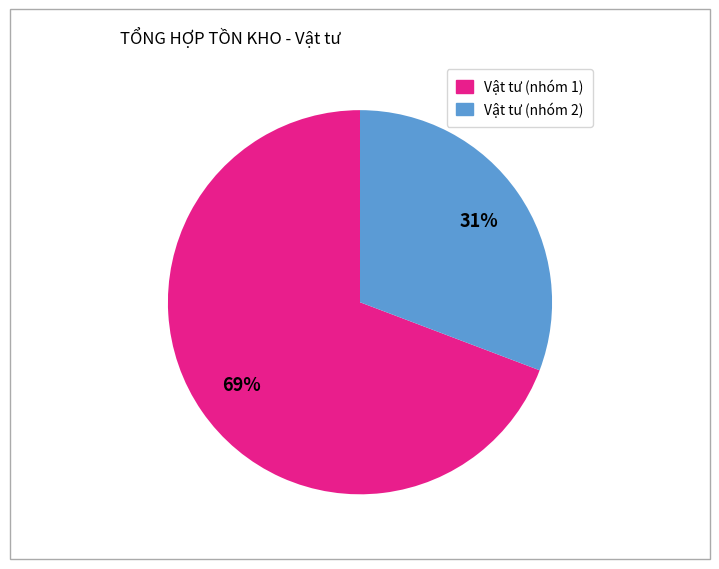

How many slices are in this pie chart?

2